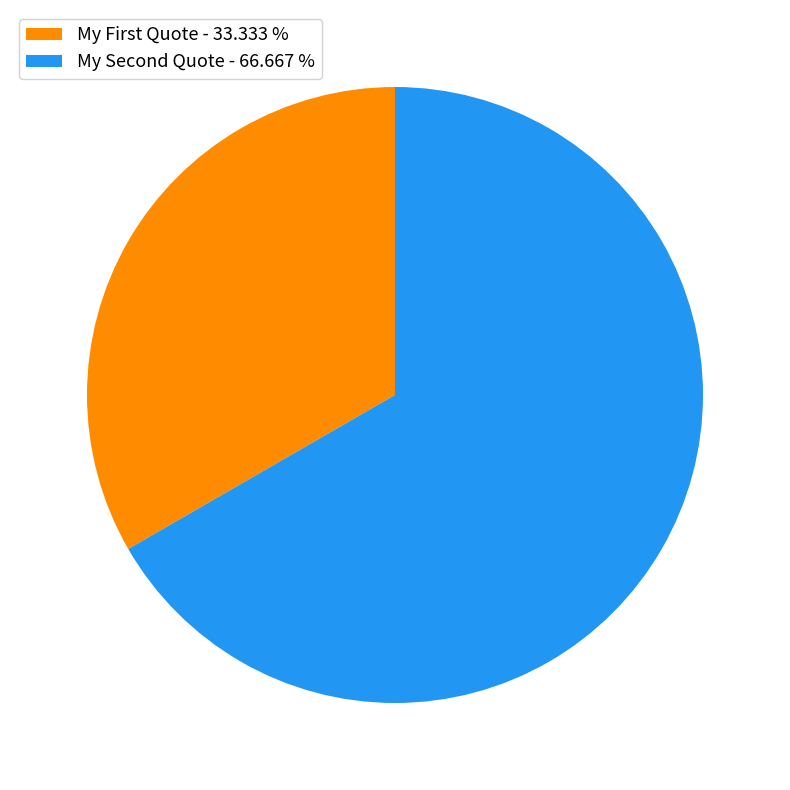

Rank the categories by value from lowest to highest.

My First Quote, My Second Quote